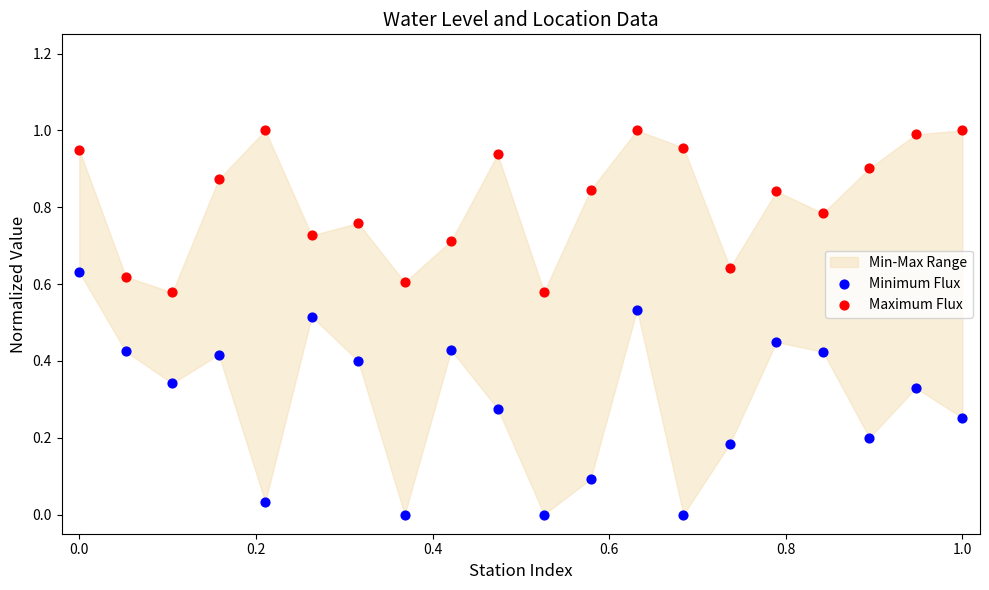

Which series contains the lowest Y value?

Minimum Flux